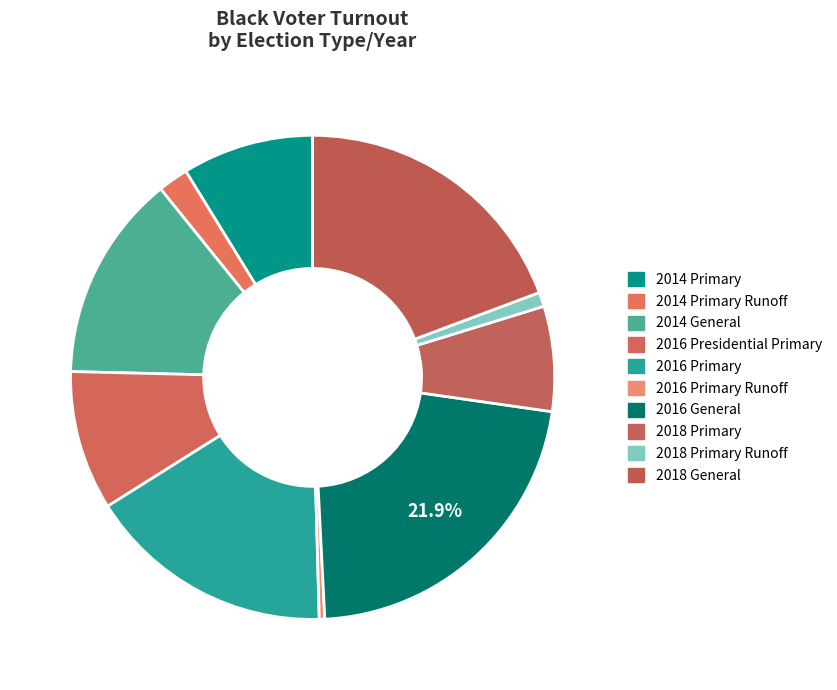

Count the number of slices in the pie.

10